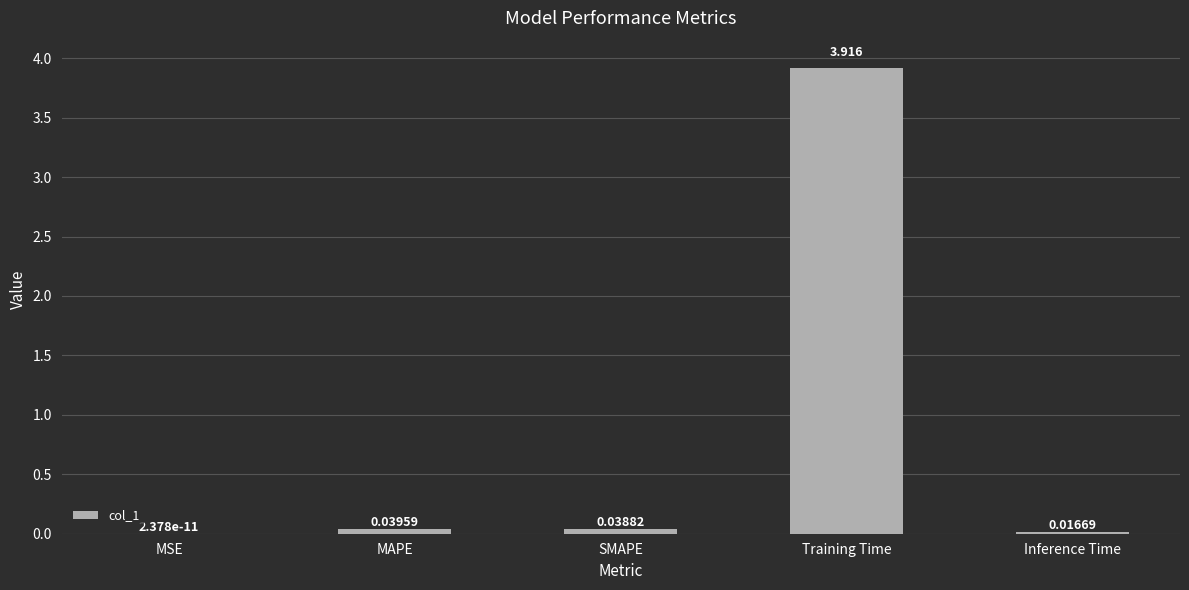

Which category has the highest value across all series?

Training Time